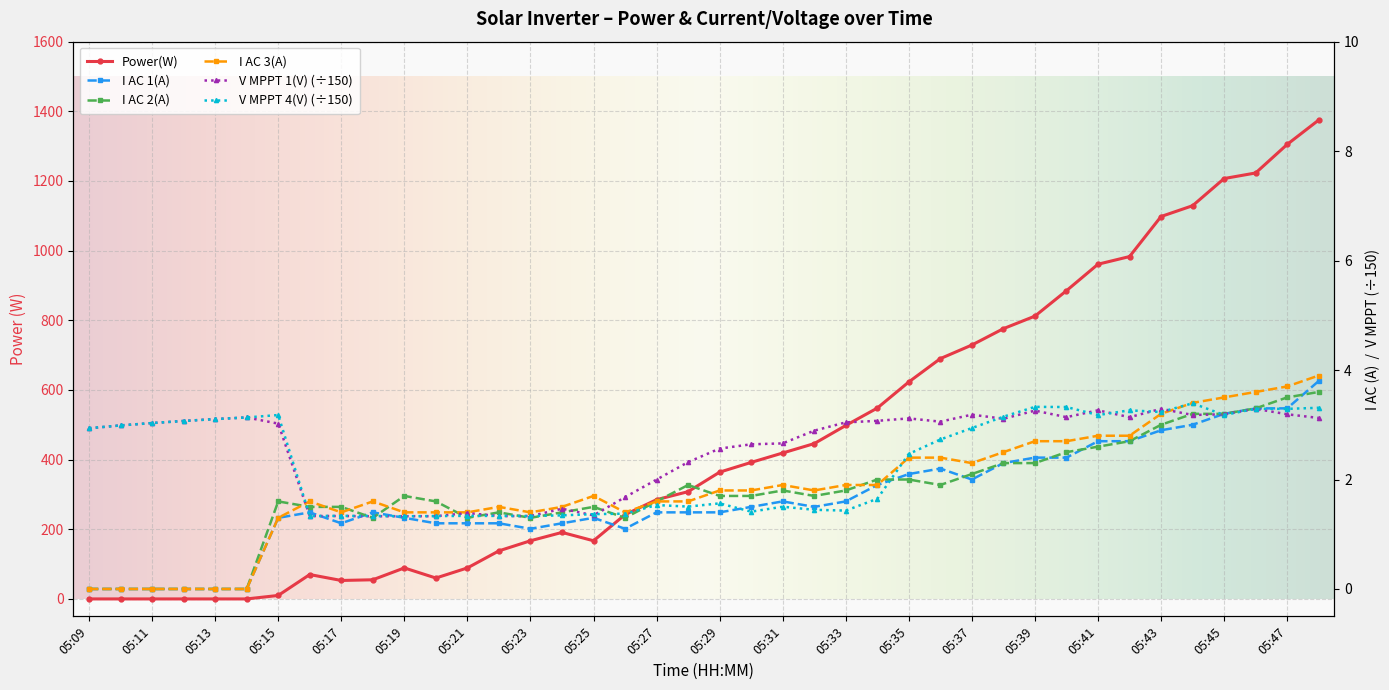

Which series has the largest total across all categories?

Power(W)